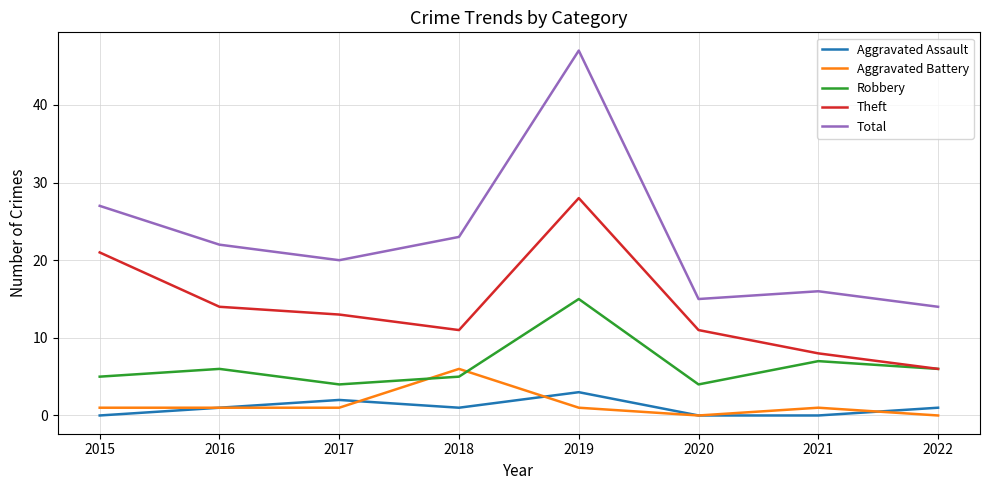

What is the total value across all series at 2018?

46